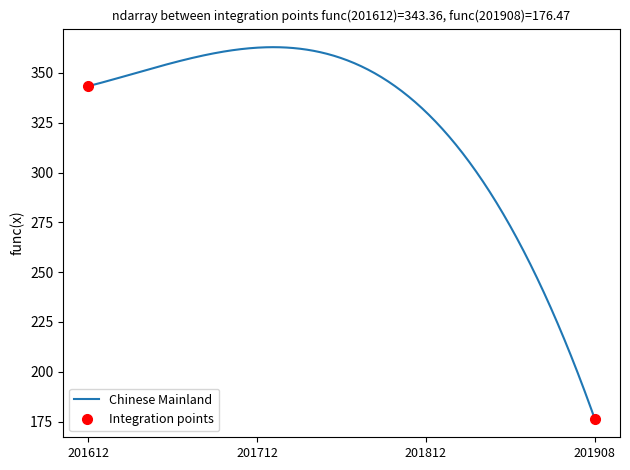

What is the minimum value for Chinese Mainland?

176.5